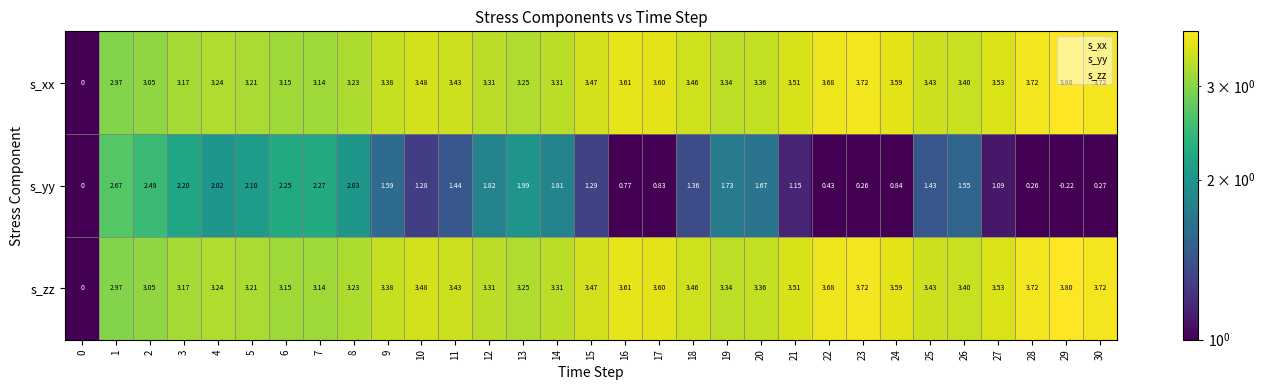

Which series changed the most between 8 and 27?

s_yy